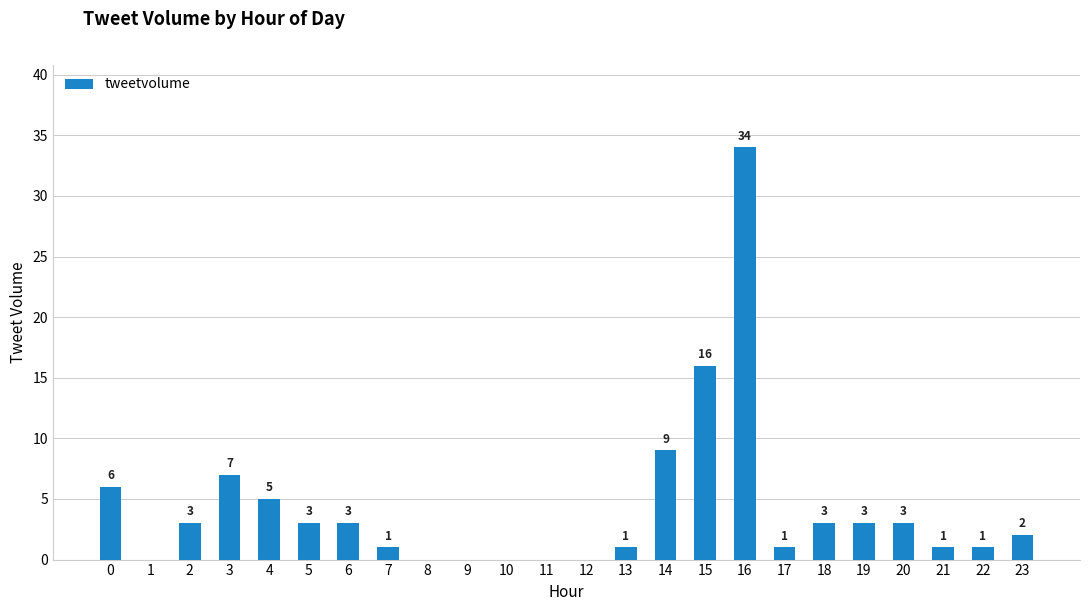

Does the chart contain stacked bars?

No